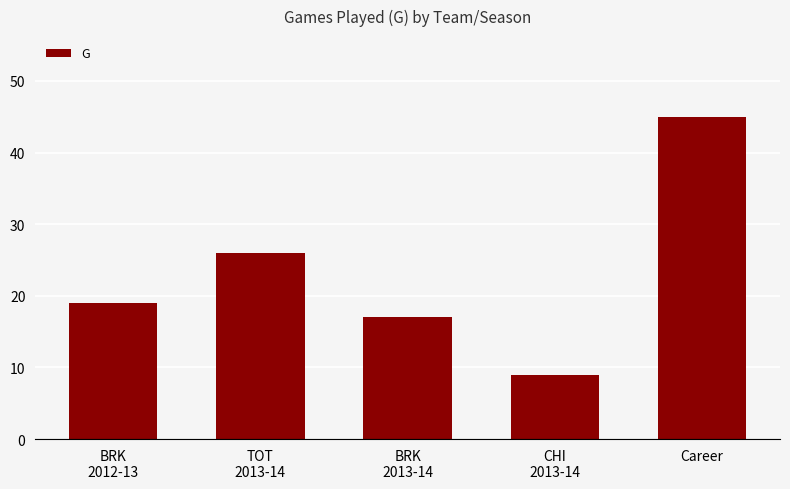

What is the label of the 4th bar from the left?

CHI
2013-14